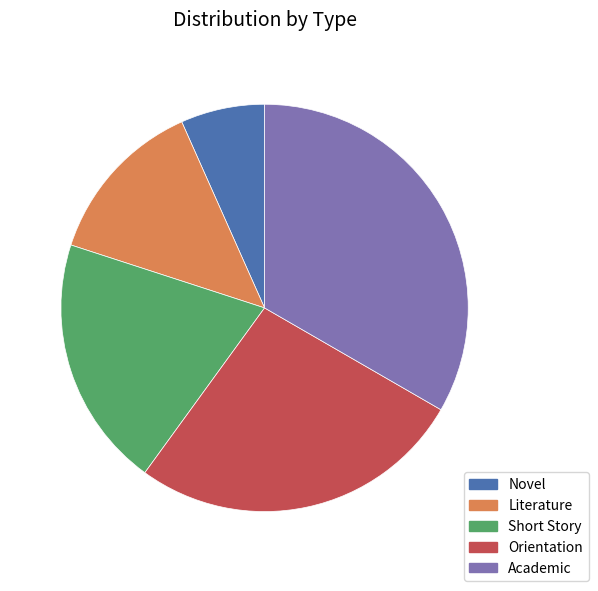

What is the smallest slice in the pie chart?

Novel